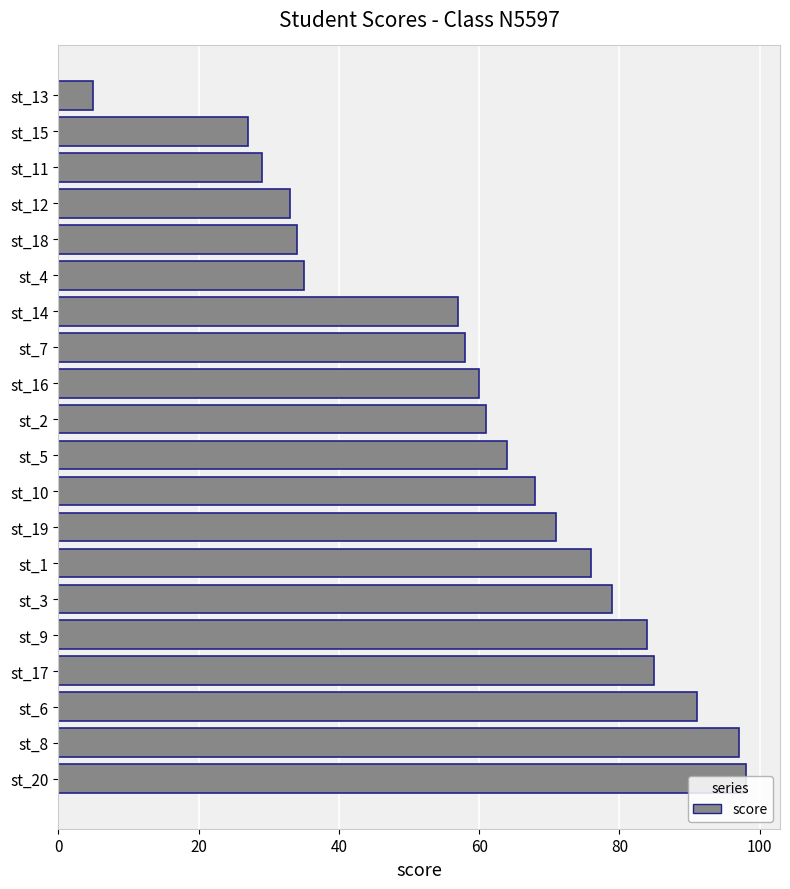

Which has a higher value, st_14 or st_19?

st_19